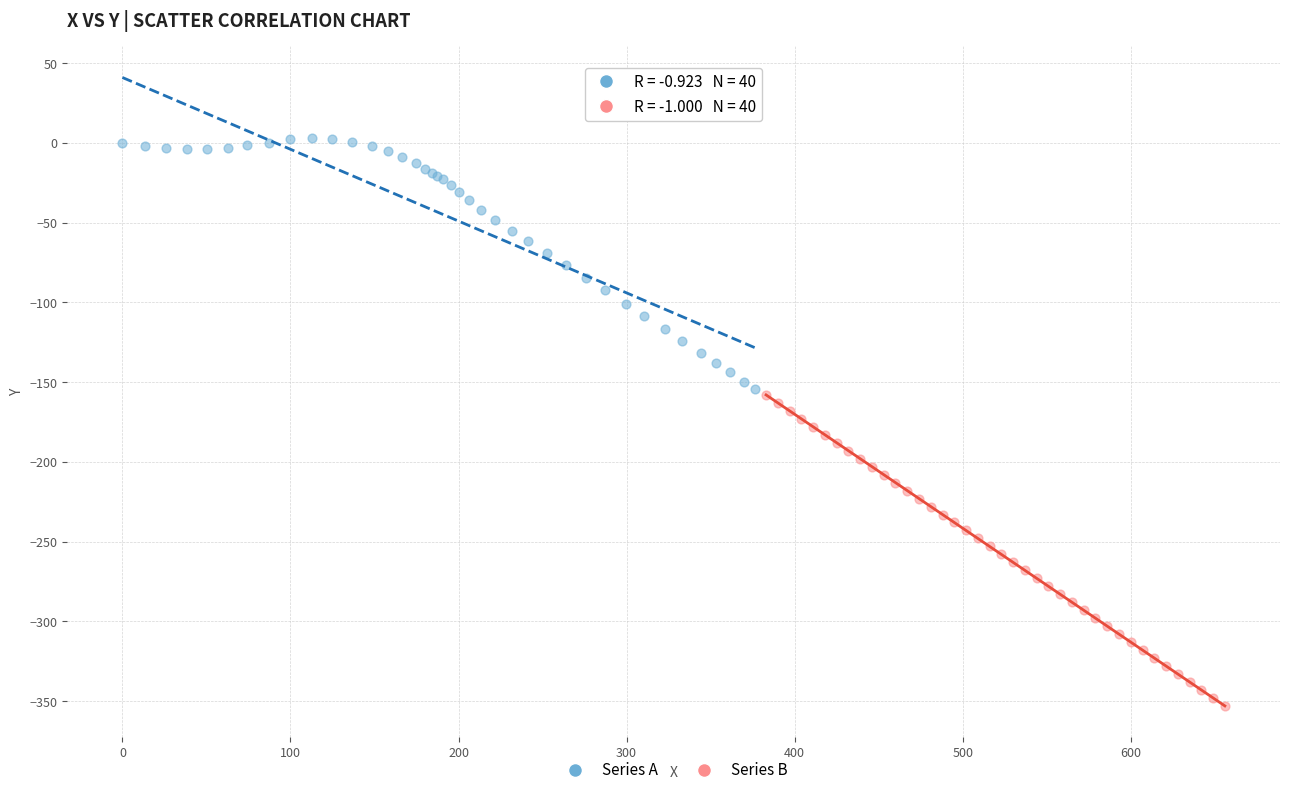

Which series contains the highest Y value?

Series A